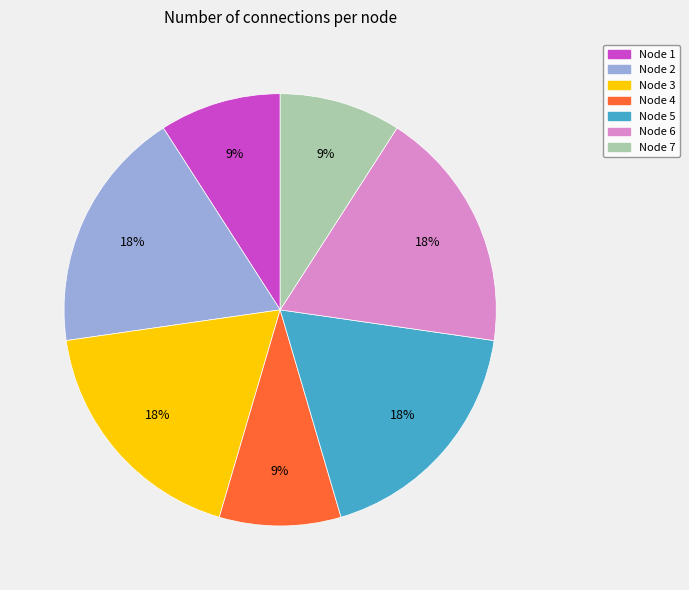

Is there a majority slice in this chart?

No